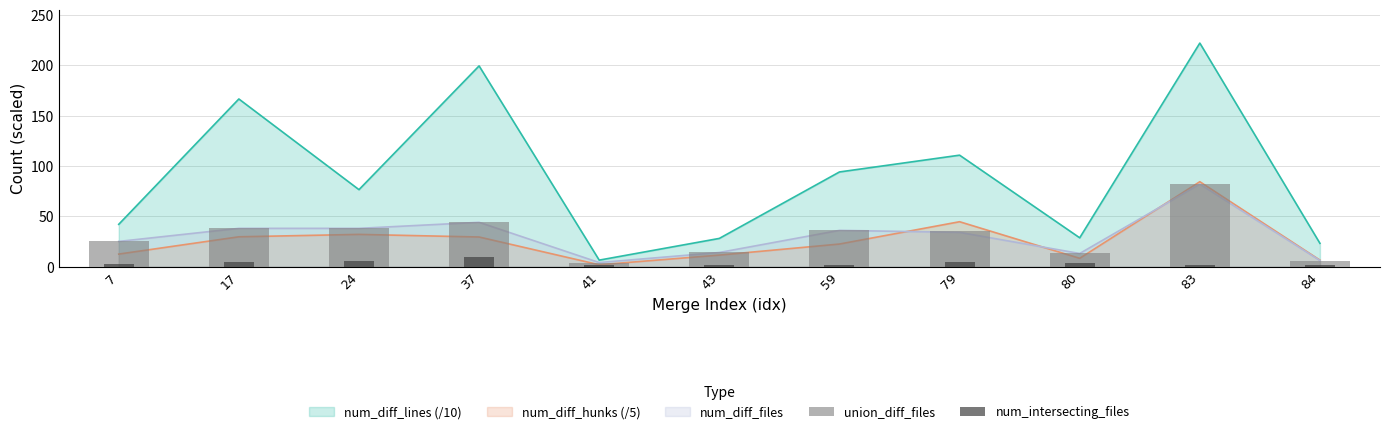

What is the difference between the second highest and second lowest values in the num_intersecting_files series?

4